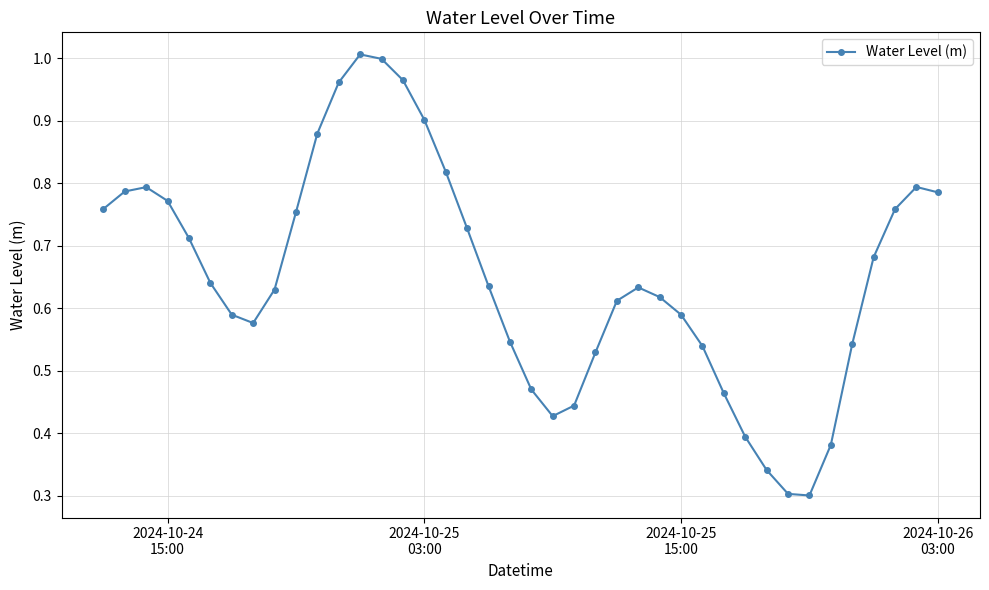

True or false: the data has more than 0 interior local peaks.

True